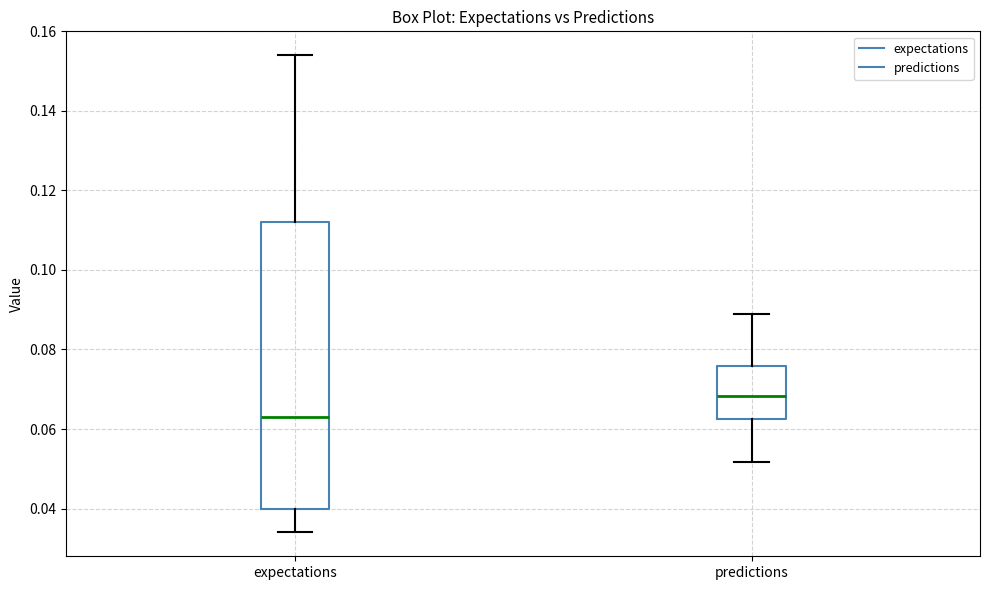

Comparing the boxes themselves (not the whiskers), which one is the tallest?

expectations